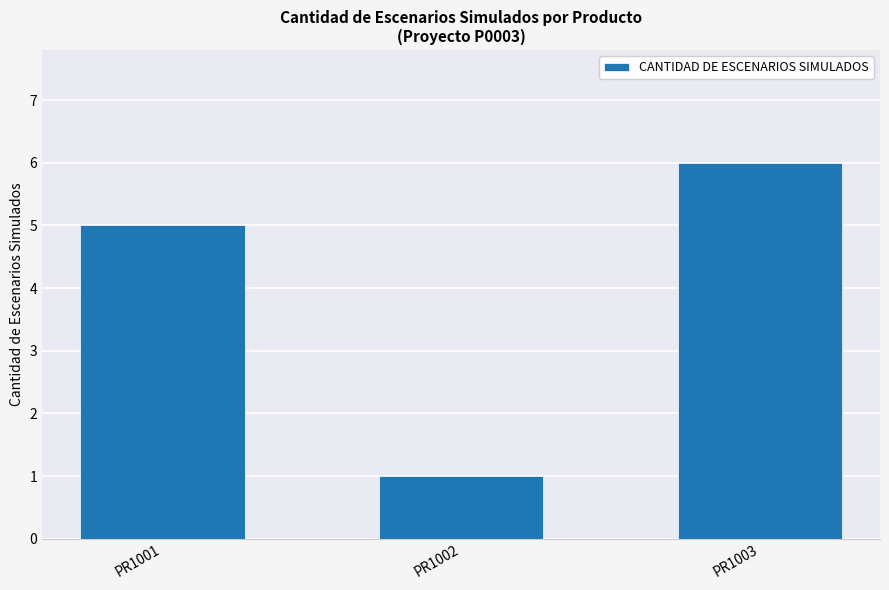

How many bars are there in total?

3